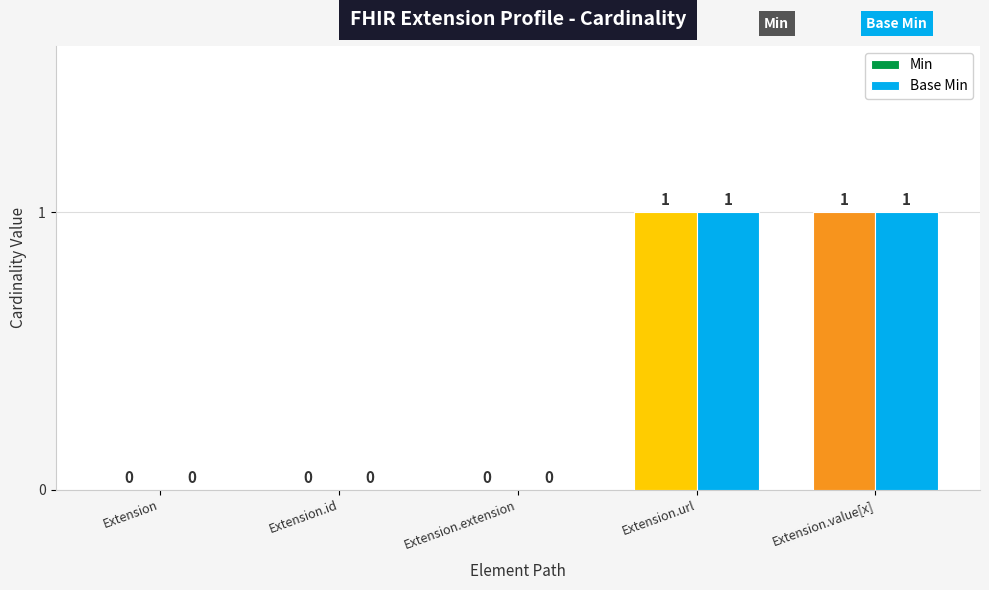

What is the sum of all Min values?

2